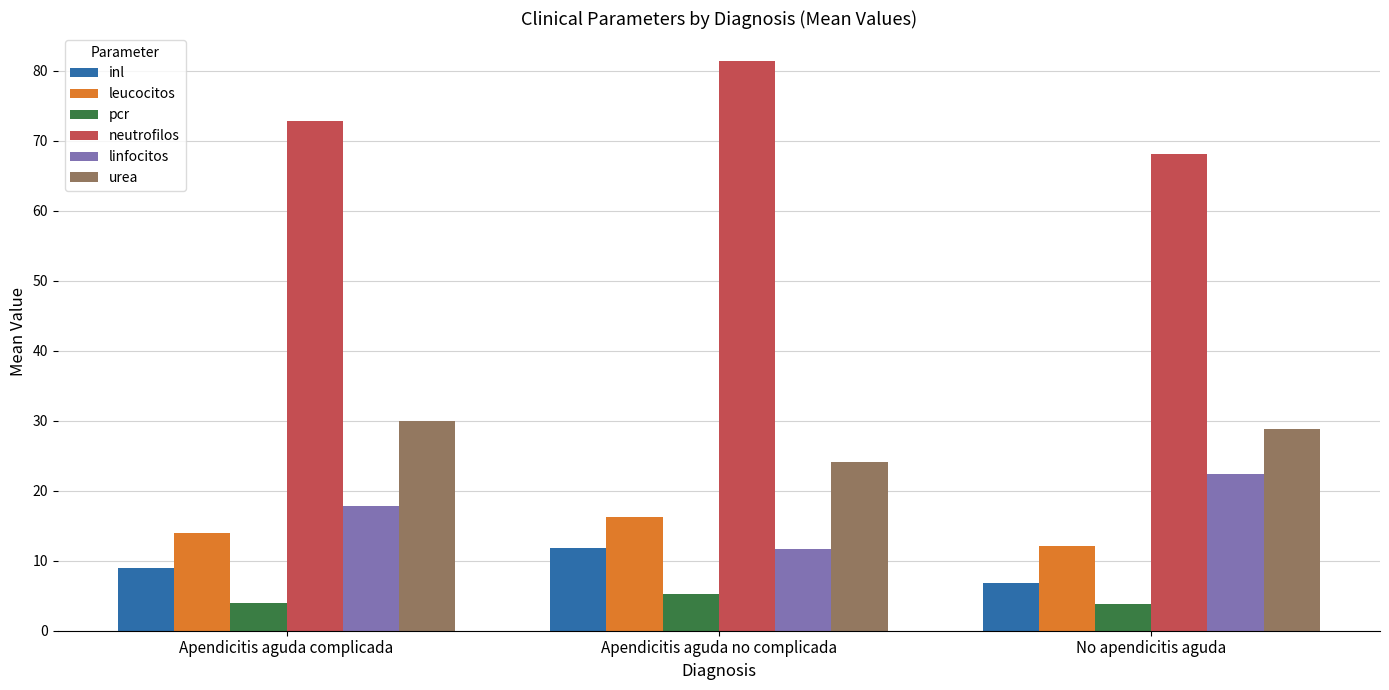

How many values in the linfocitos series exceed 17?

2